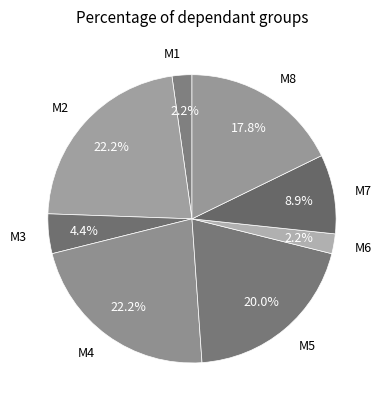

To the nearest percent, what is the combined percentage of M6 and M3?

7%